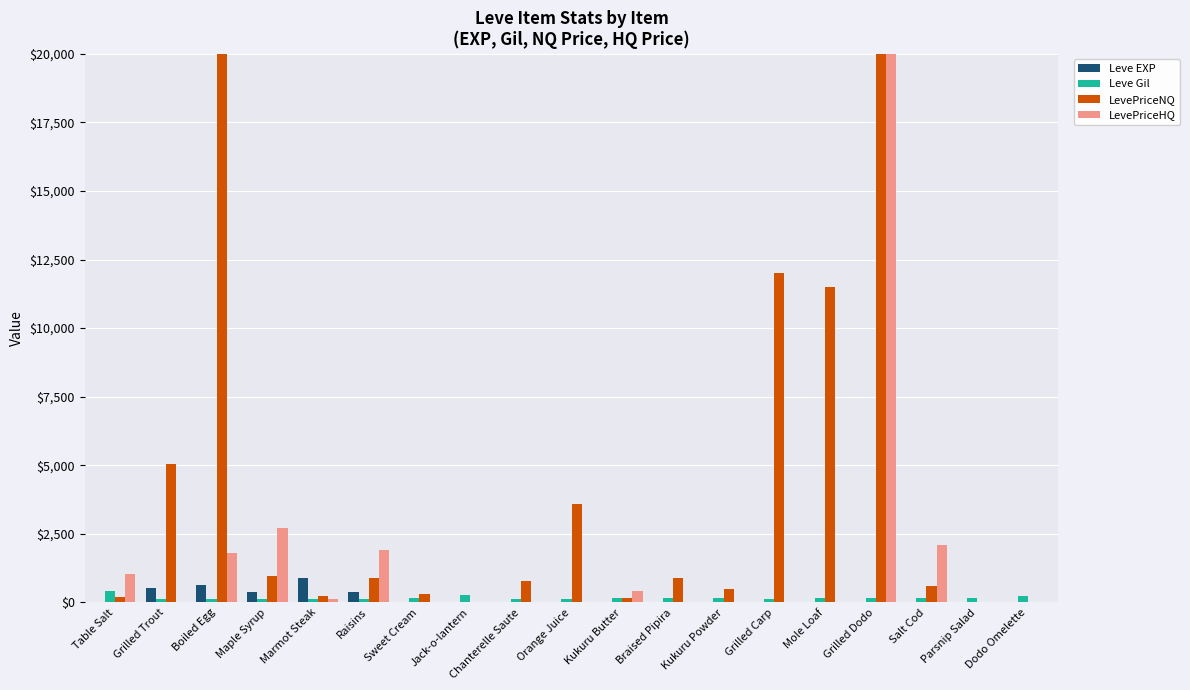

What is the maximum value shown in the chart?

20000.0